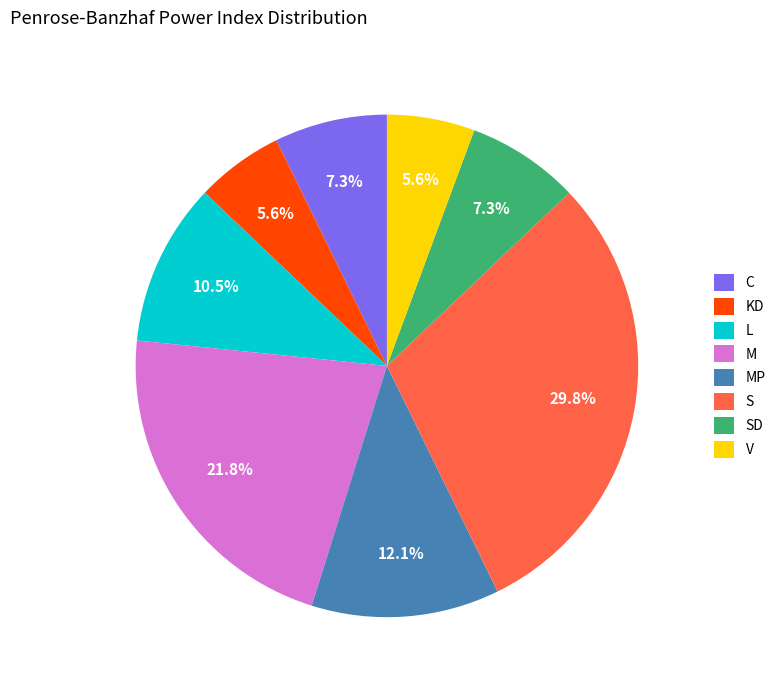

The S slice represents 30% of the pie. True or false?

True